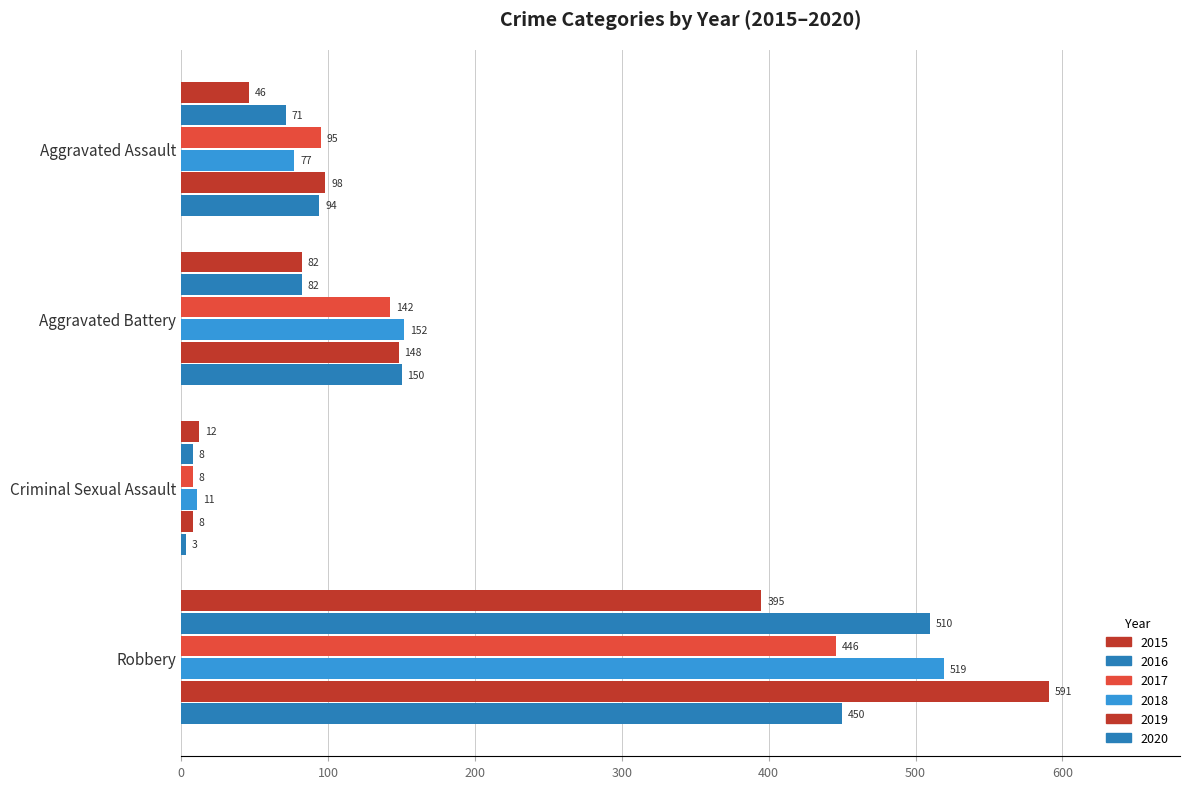

How many series are shown in this chart?

6